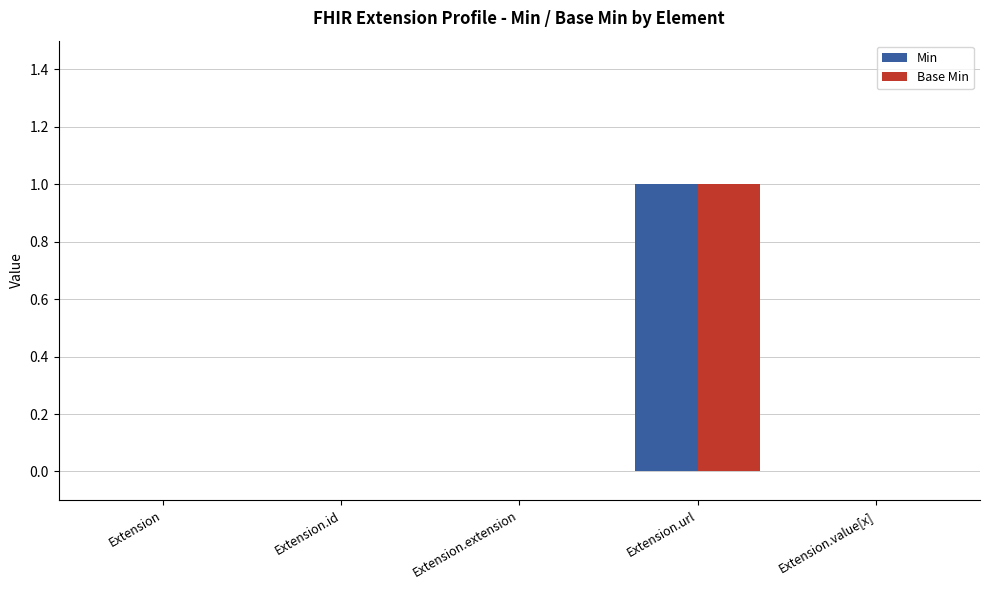

At which label does Base Min reach its peak?

Extension.url